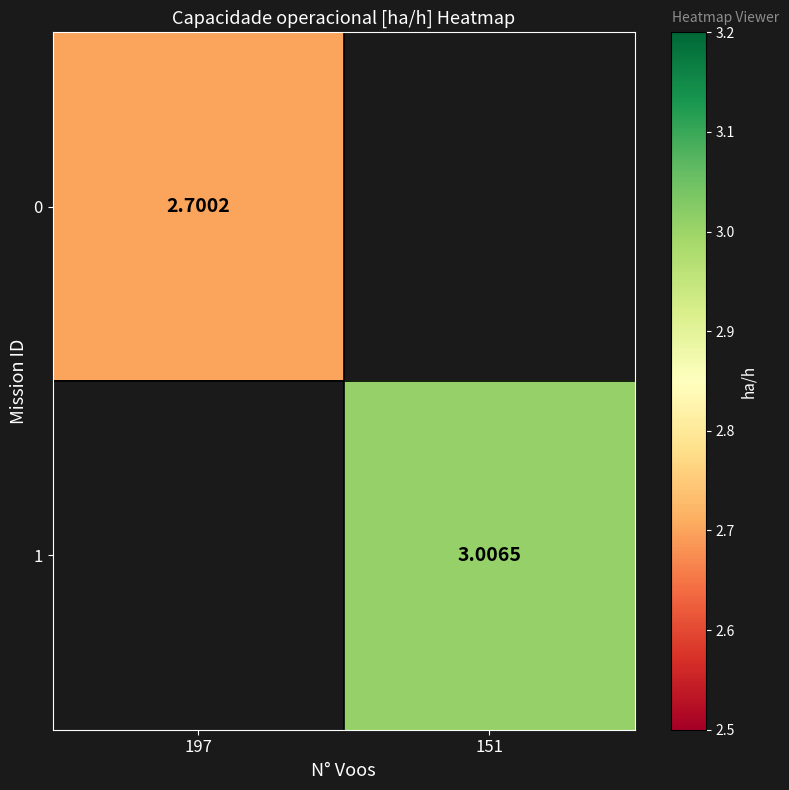

How many data points does each series have?

2